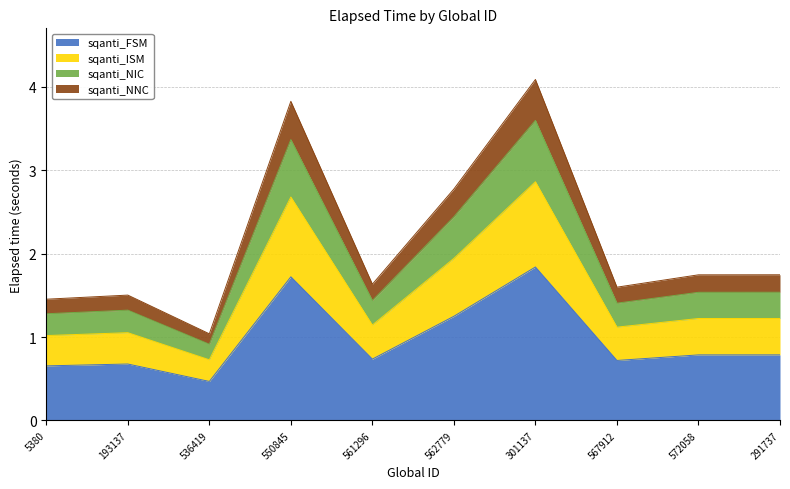

Rank the categories by value from highest to lowest.

301137, 550845, 562779, 291737, 572058, 561296, 567912, 193137, 5380, 536419